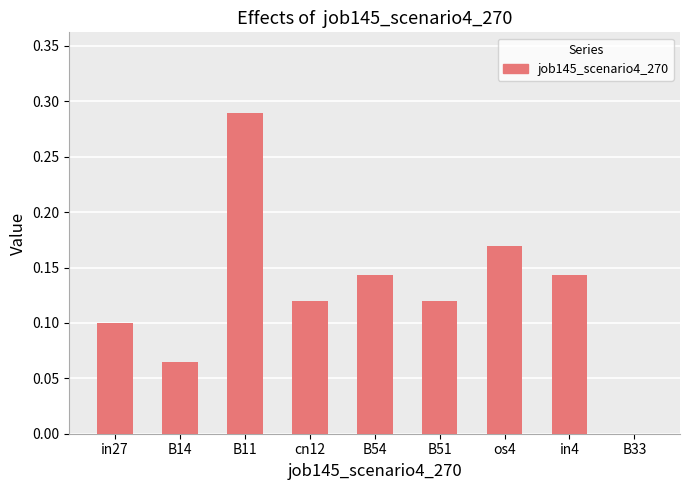

The value at B14 is 0.1. True or false?

True